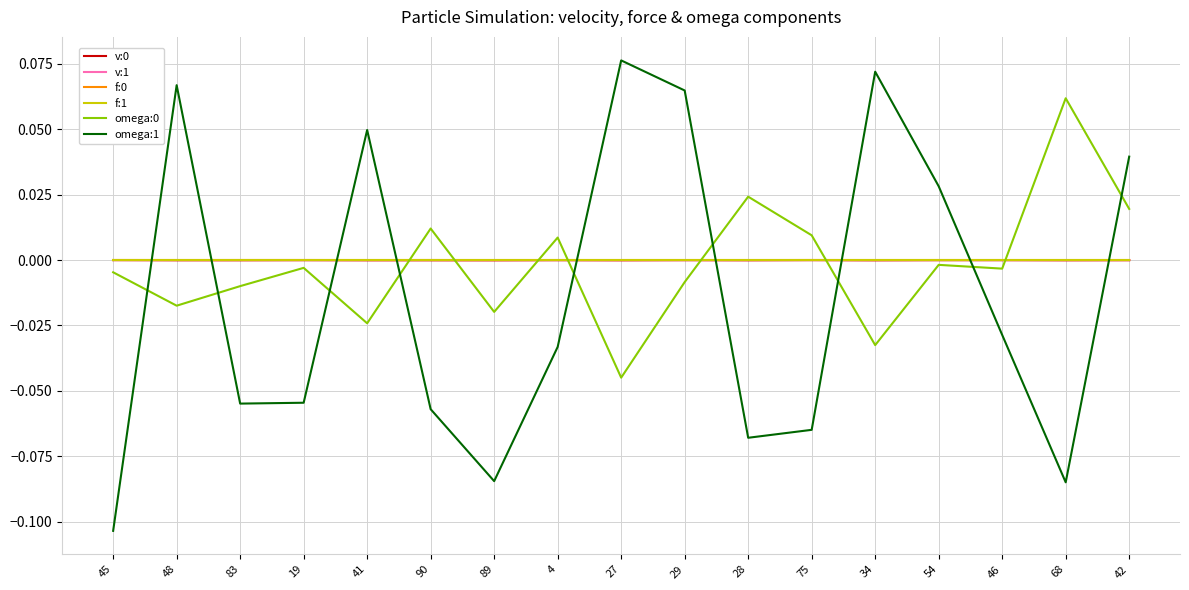

At which category does the chart reach its peak across all series?

27